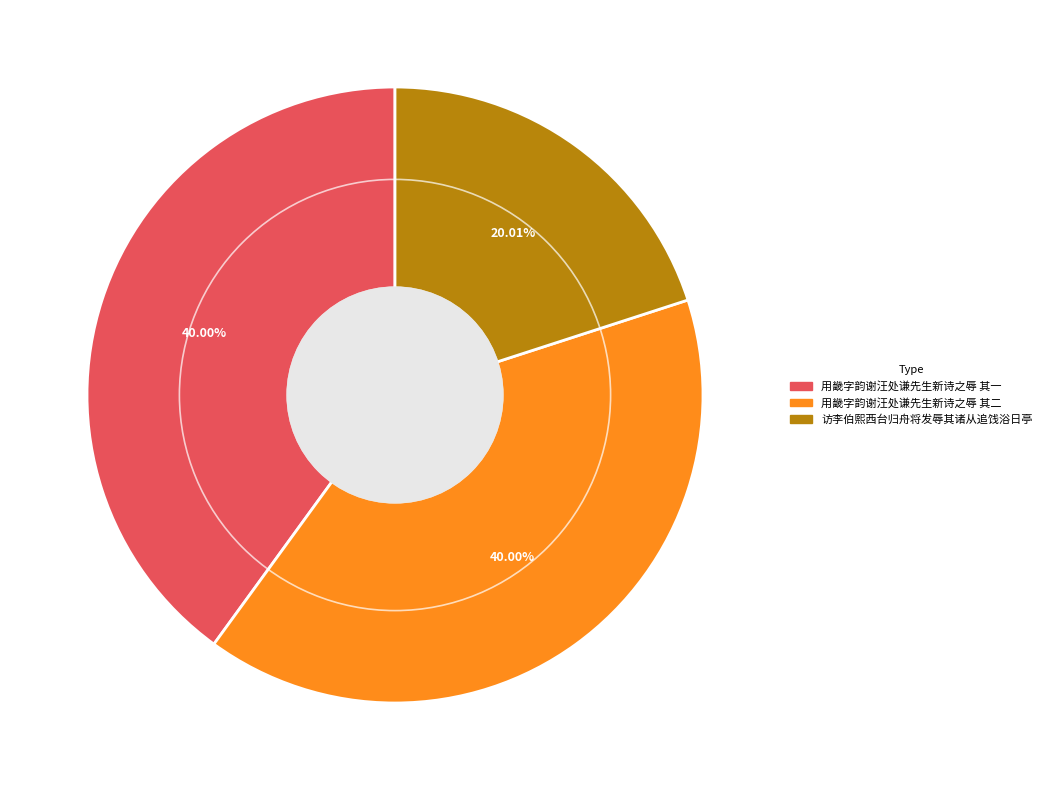

How many segments does this pie chart have?

3